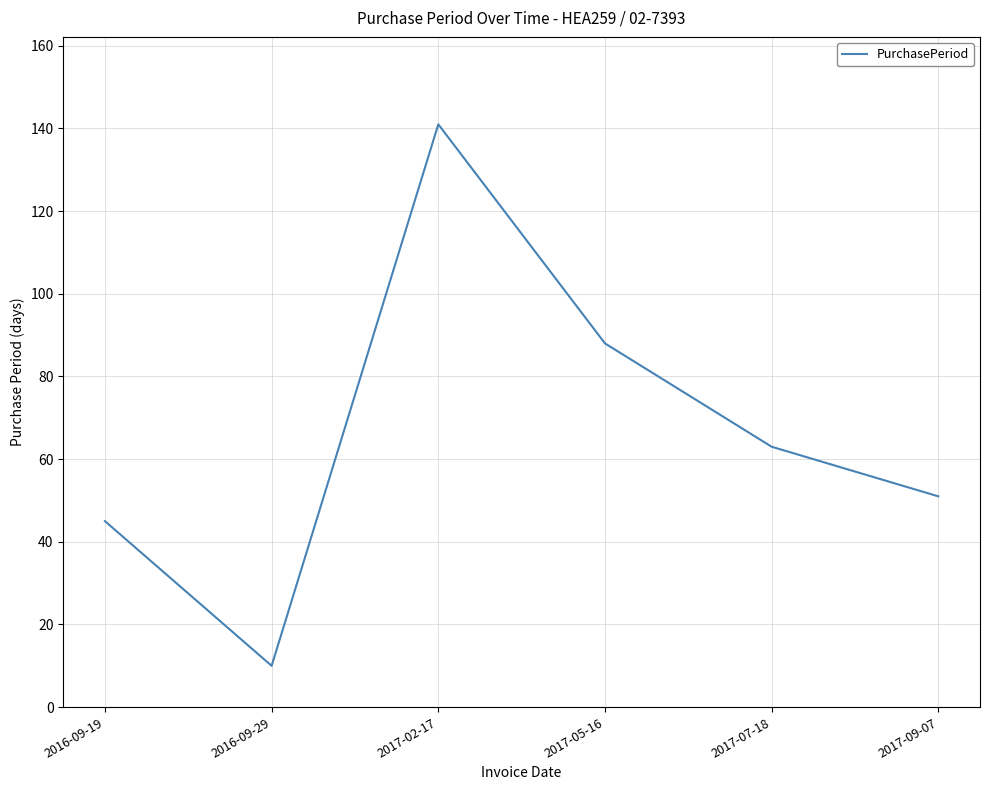

Reading right to left, transcribe all the data shown in this chart.

2017-09-07=51	2017-07-18=63	2017-05-16=88	2017-02-17=141	2016-09-29=10	2016-09-19=45